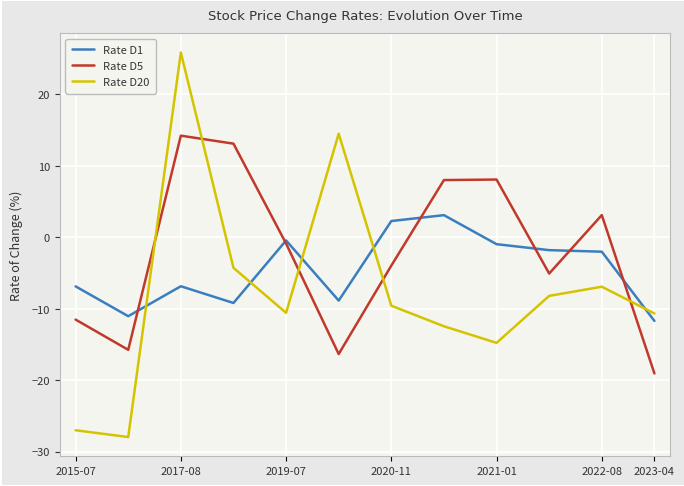

Which series has the widest spread of values?

Rate D20